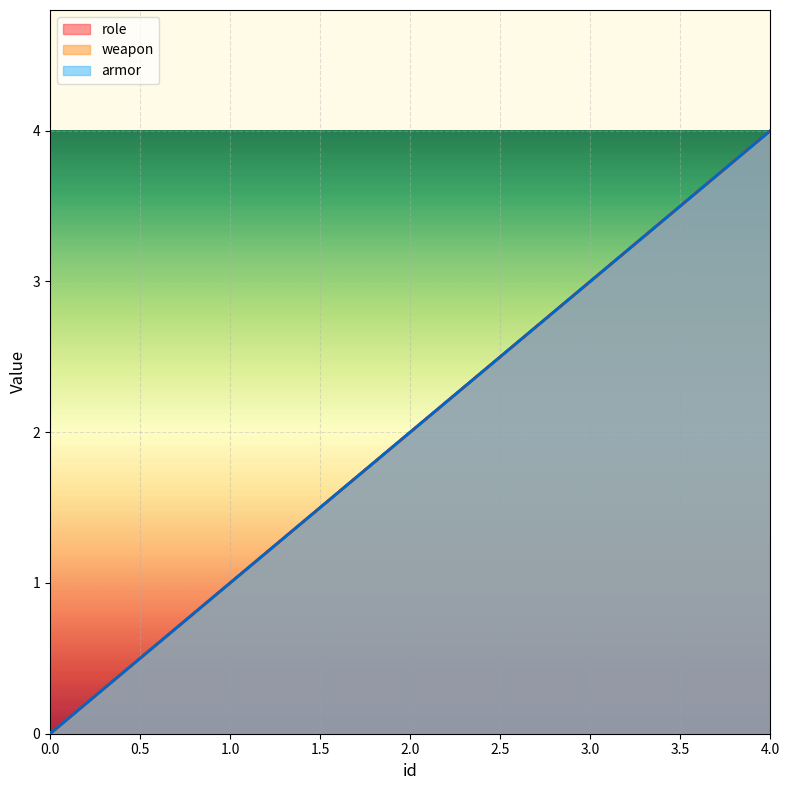

What is the total value across all series at 3?

9